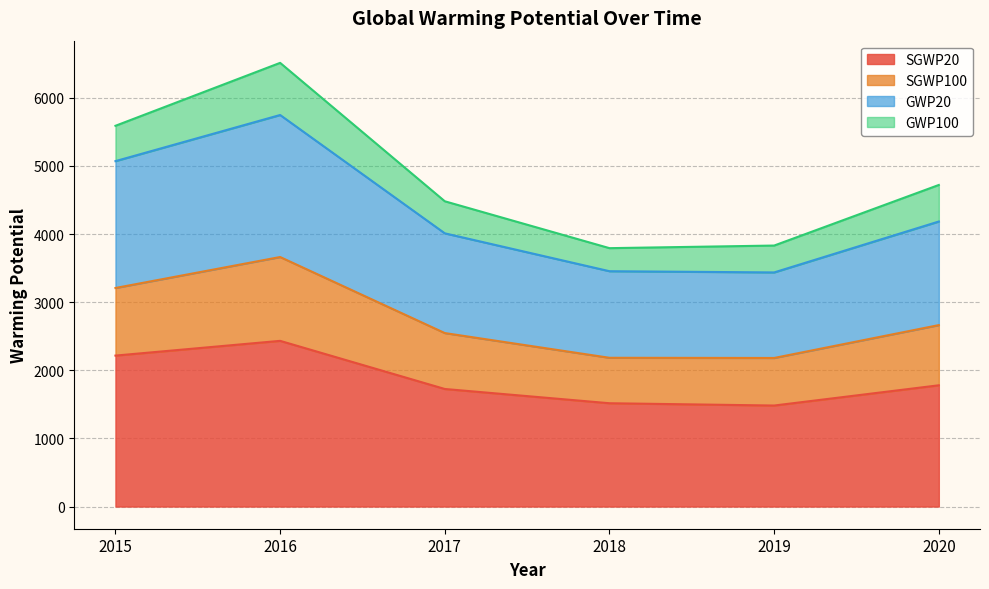

How many lines are shown in the chart?

4